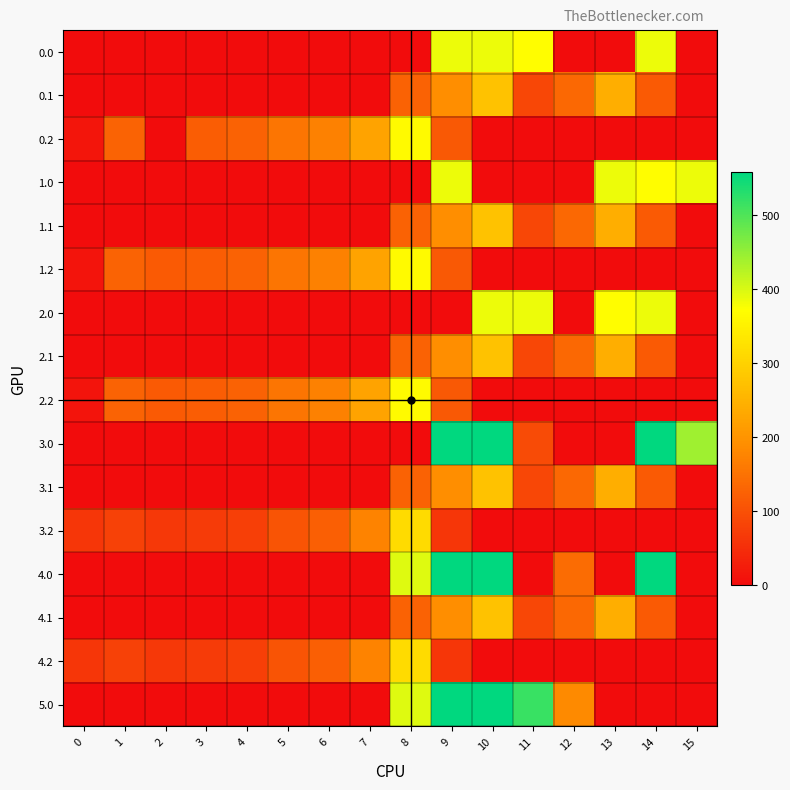

At which category is the sum across all series the highest?

9